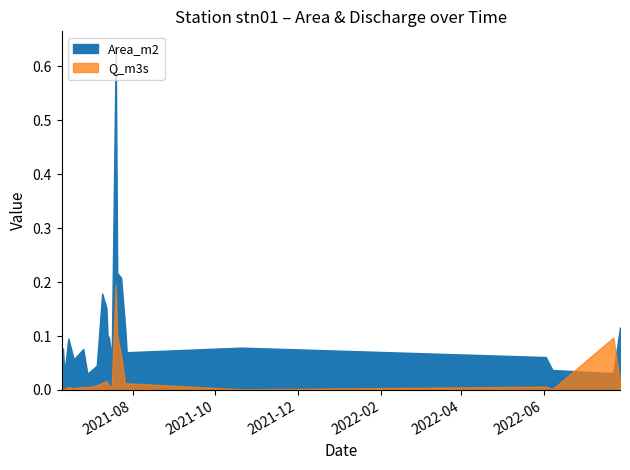

How many interior local peaks does the Area_m2 series have?

6